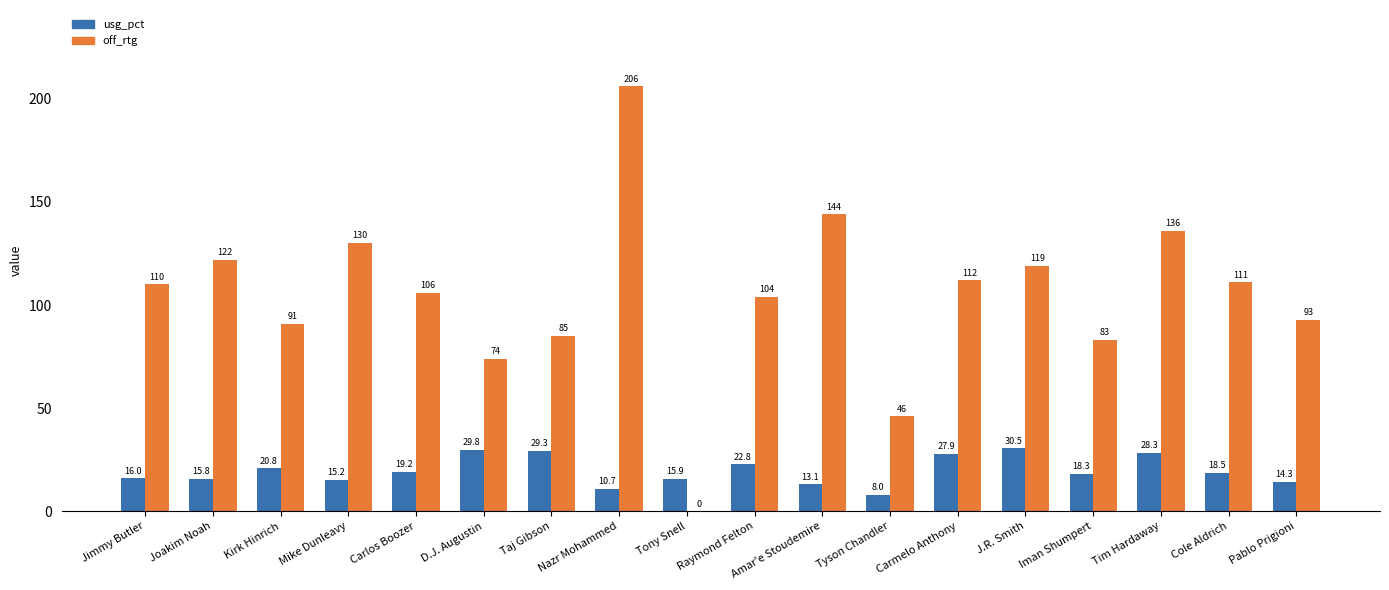

Where is usg_pct nearest to the value 19?

Carlos Boozer